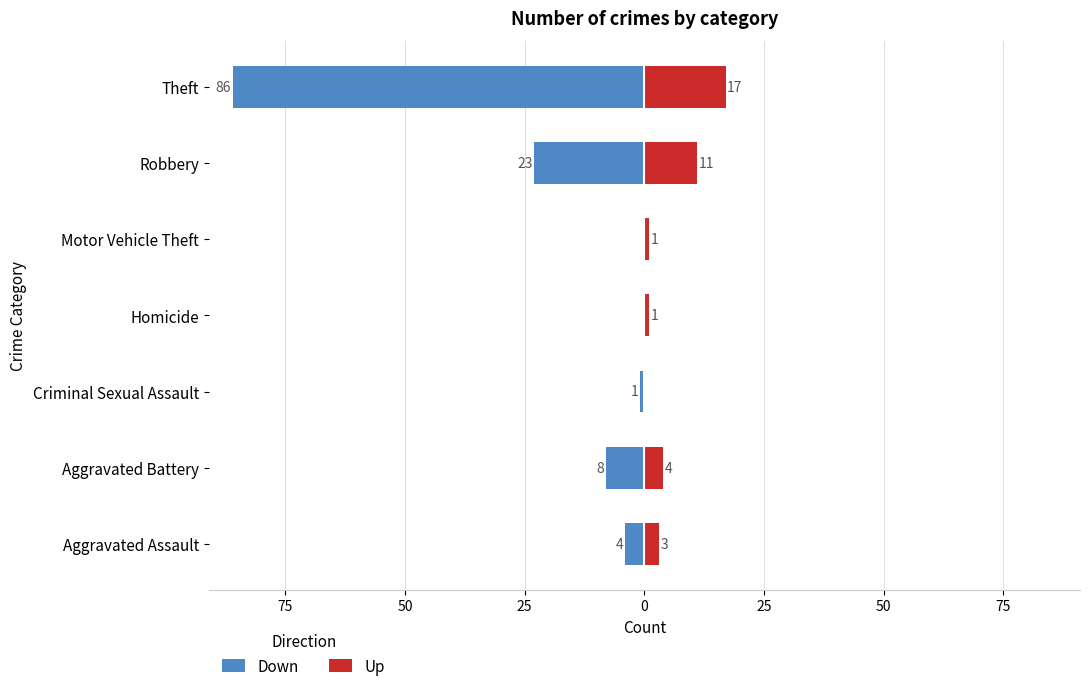

The Up series shows 1 at Motor Vehicle Theft. True or false?

True